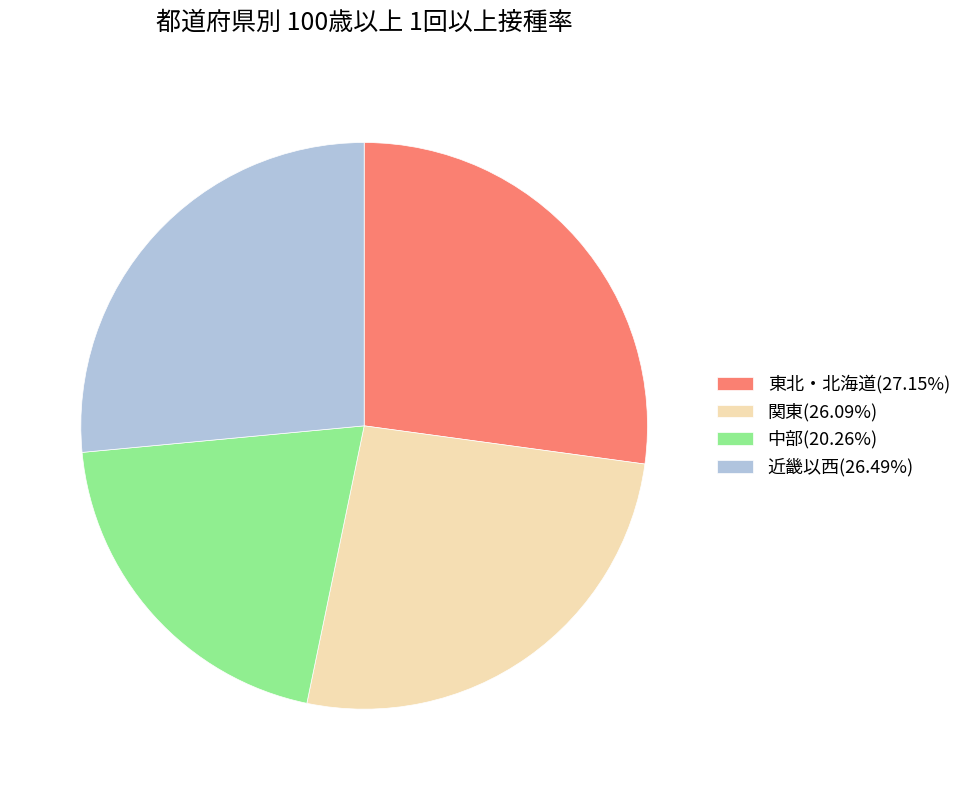

Is the sum of 中部(20.26%) and 東北・北海道(27.15%) greater than half?

No